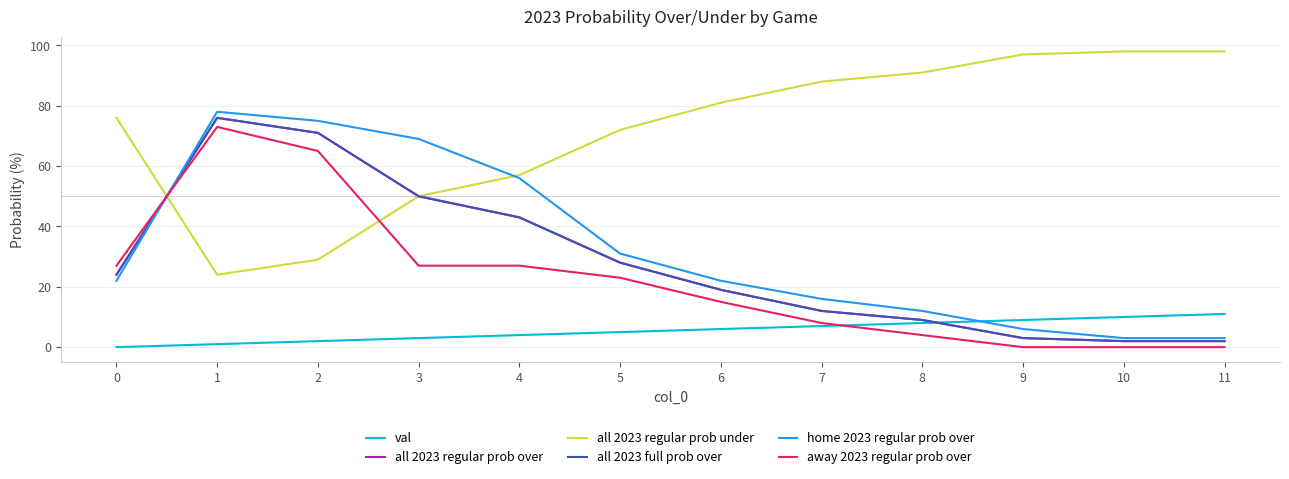

Is this an area chart (filled region under the line)?

No